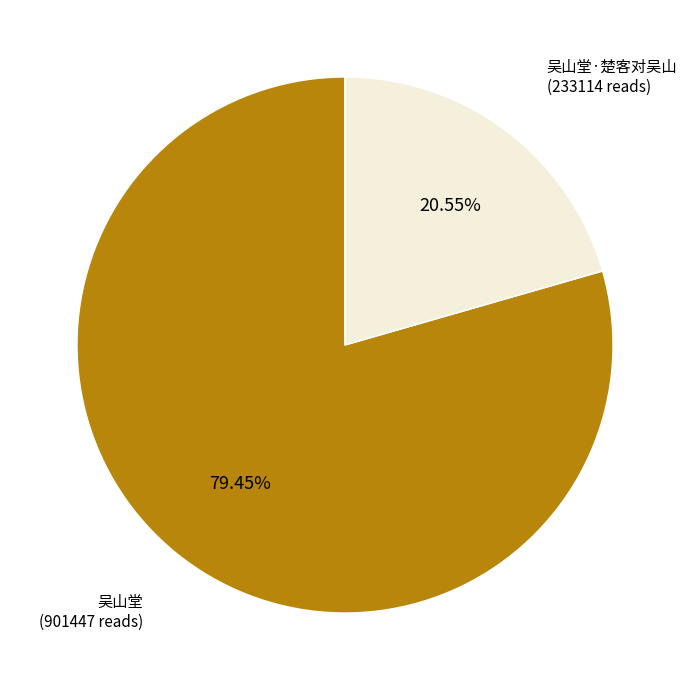

Is 吴山堂 the majority of the pie?

Yes